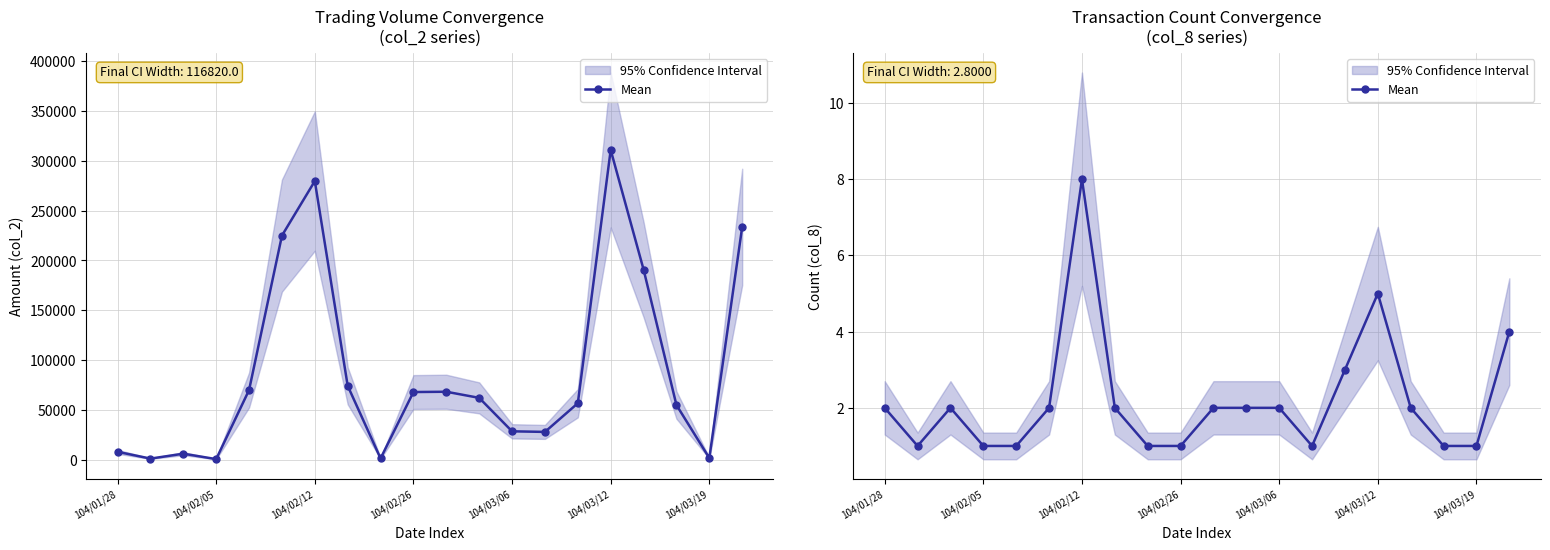

How many interior local valleys (lower than both neighbors) does the data have?

2